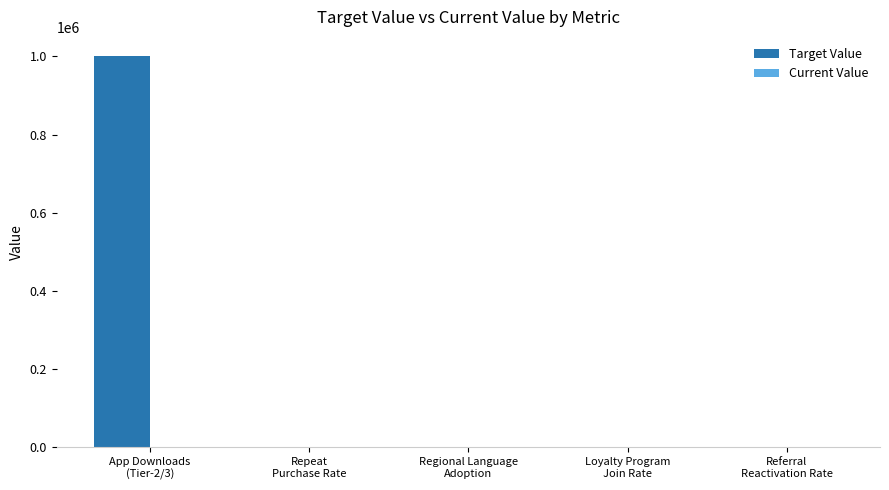

What is the maximum value shown in the chart?

1000000